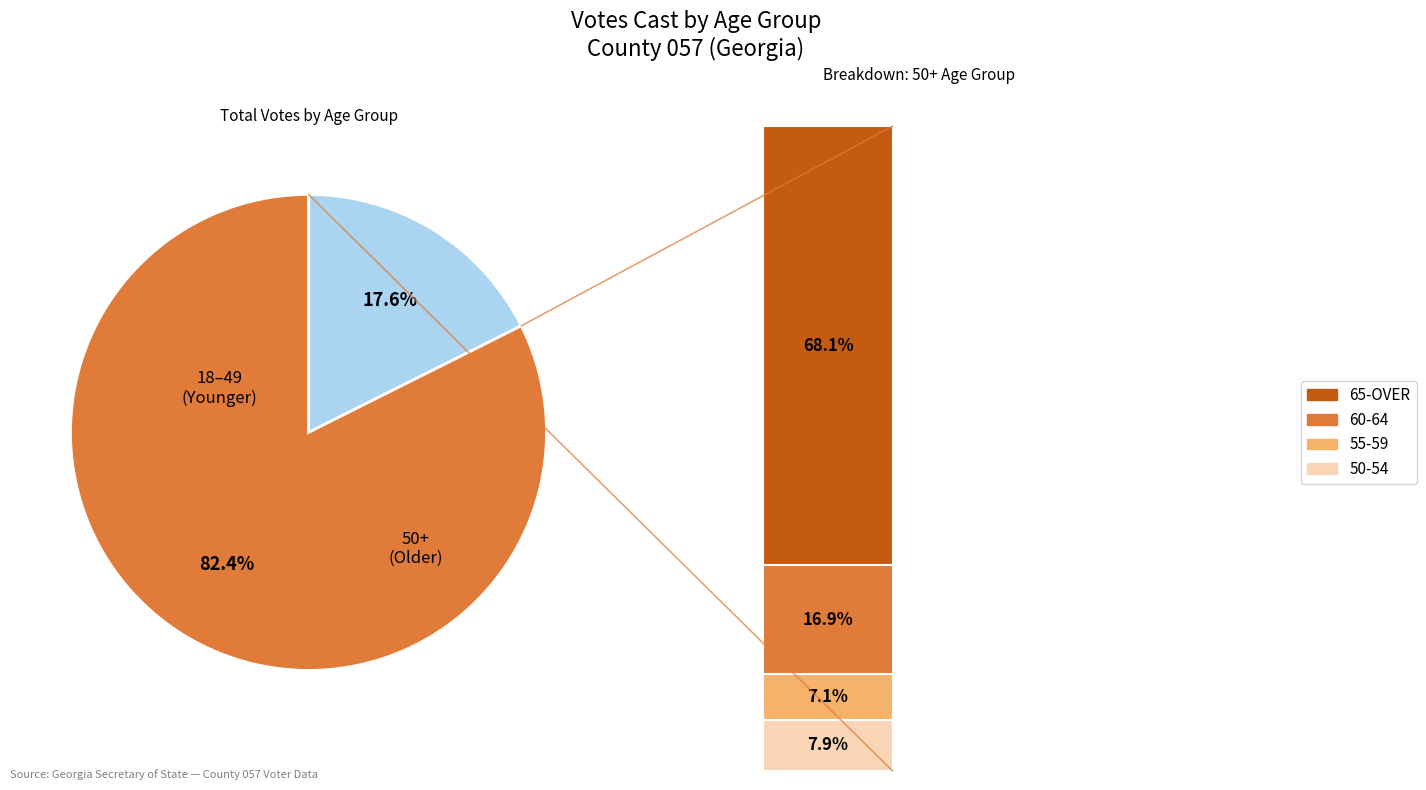

Is there a majority slice in this chart?

Yes